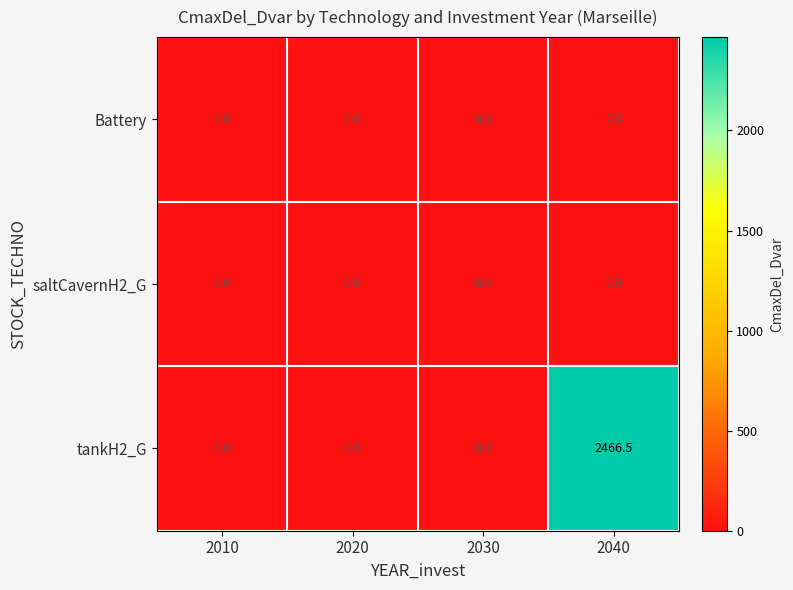

Which series has the largest range (max minus min)?

tankH2_G